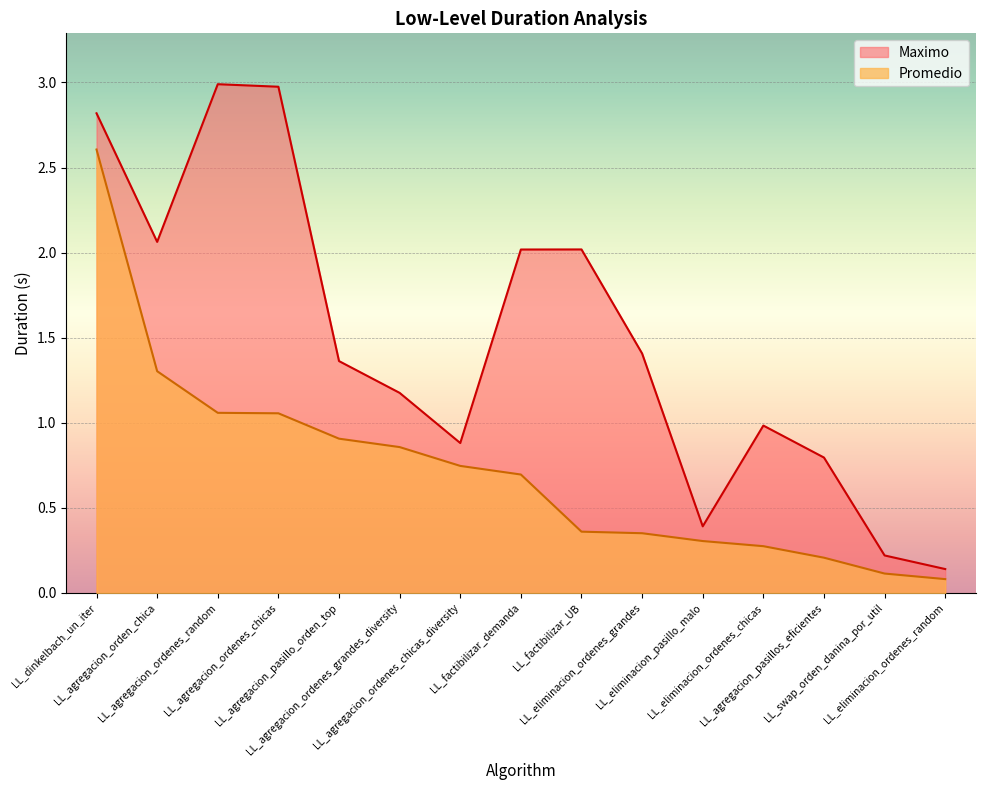

What is the value of the Maximo point at the 13th from the left?

0.8